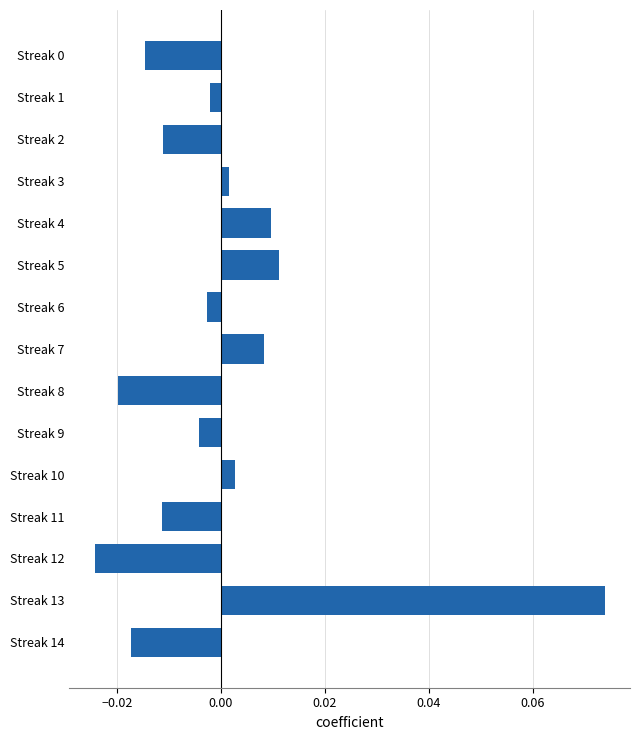

Which label corresponds to the smallest value in the chart?

Streak 12